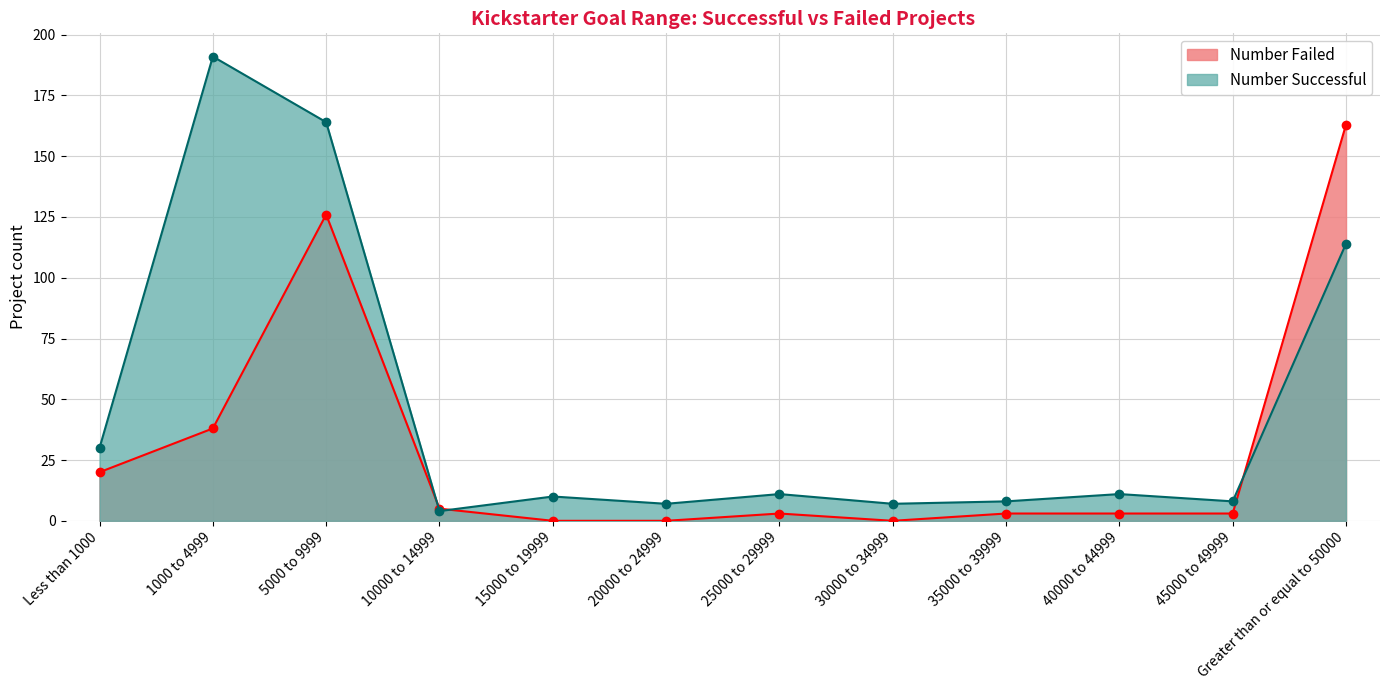

How many interior local peaks does the Number Failed series have?

2